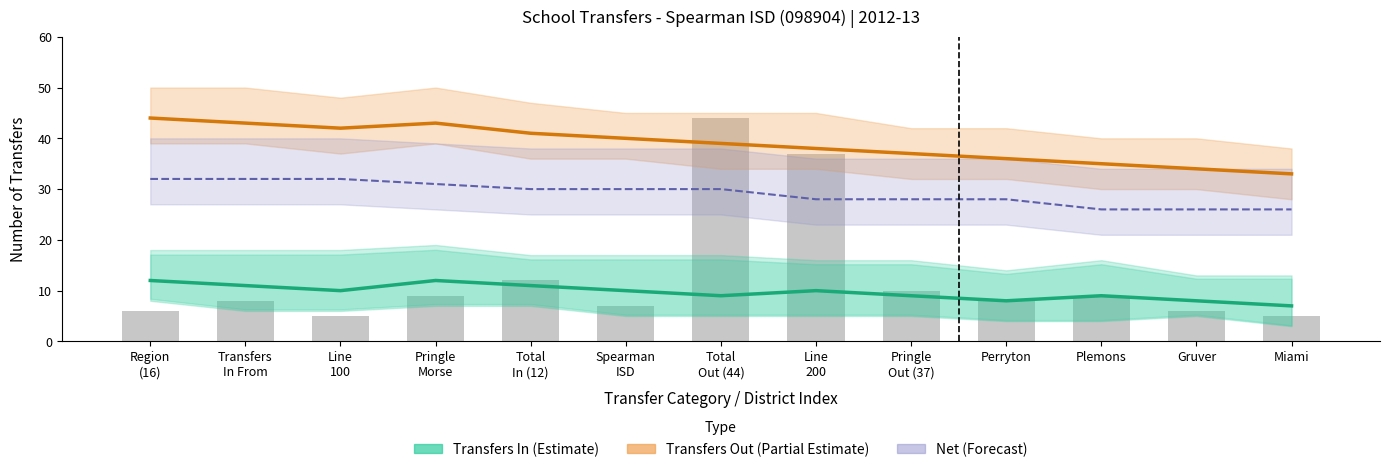

Count the Transfers In (Estimate) values in the range 9 to 11.

8